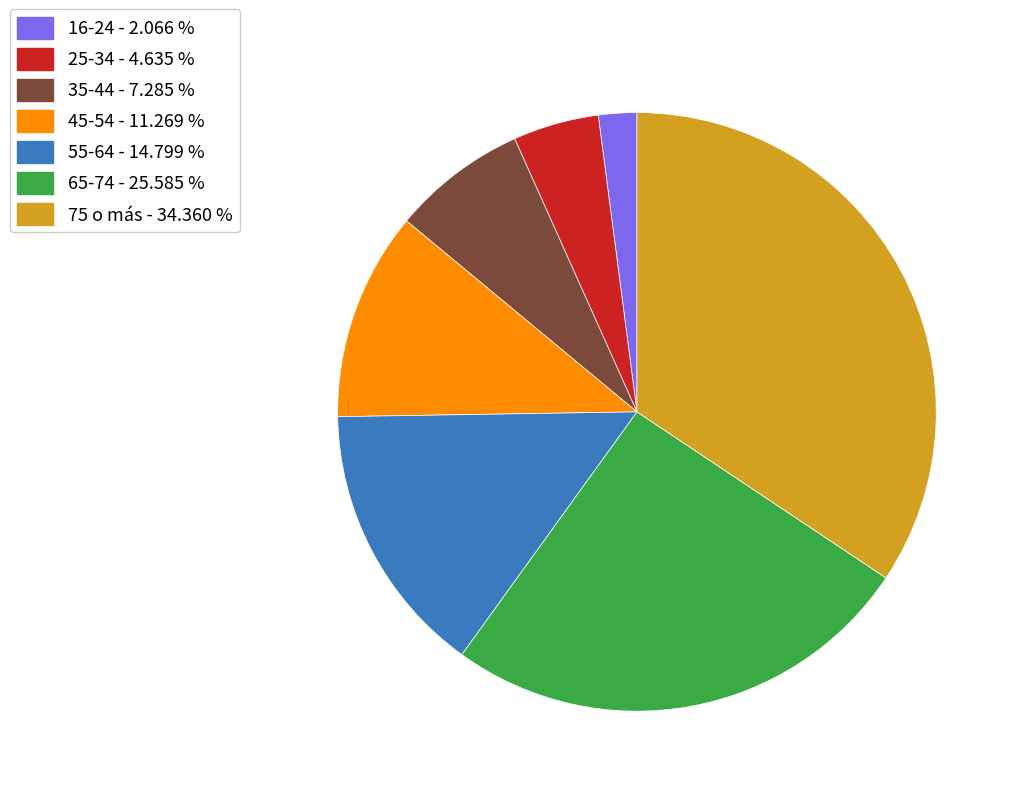

Is there a majority slice in this chart?

No